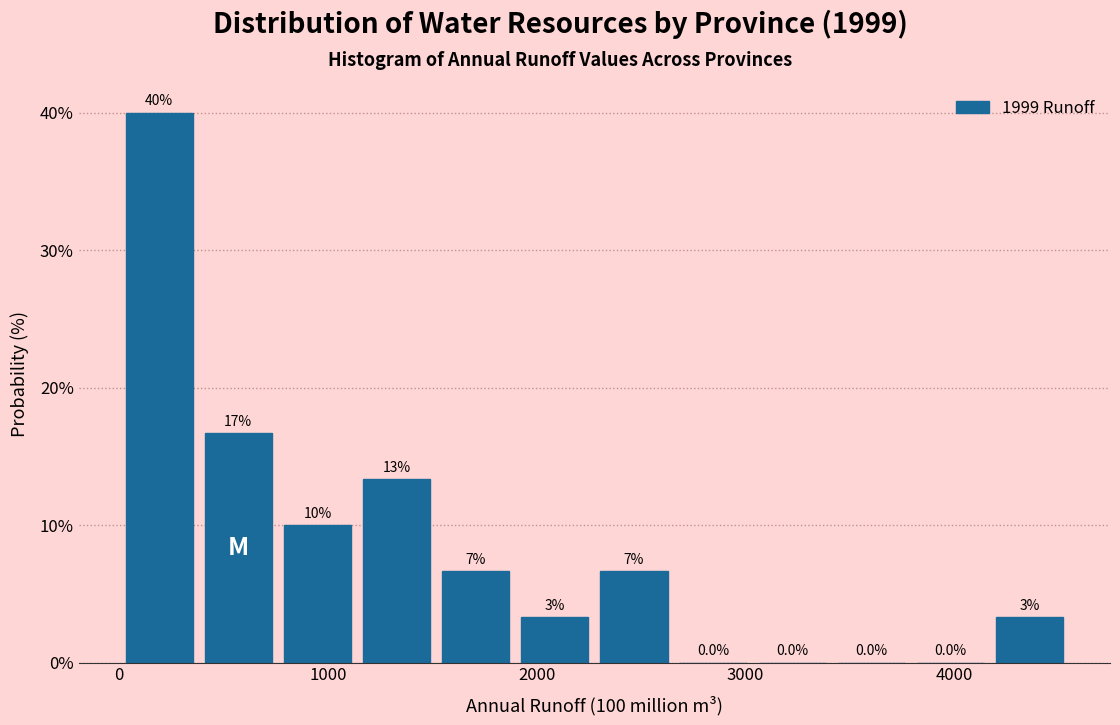

Around what value on the x-axis is the tallest bar? Give the approximate position of its centre, as read against the axis.

200